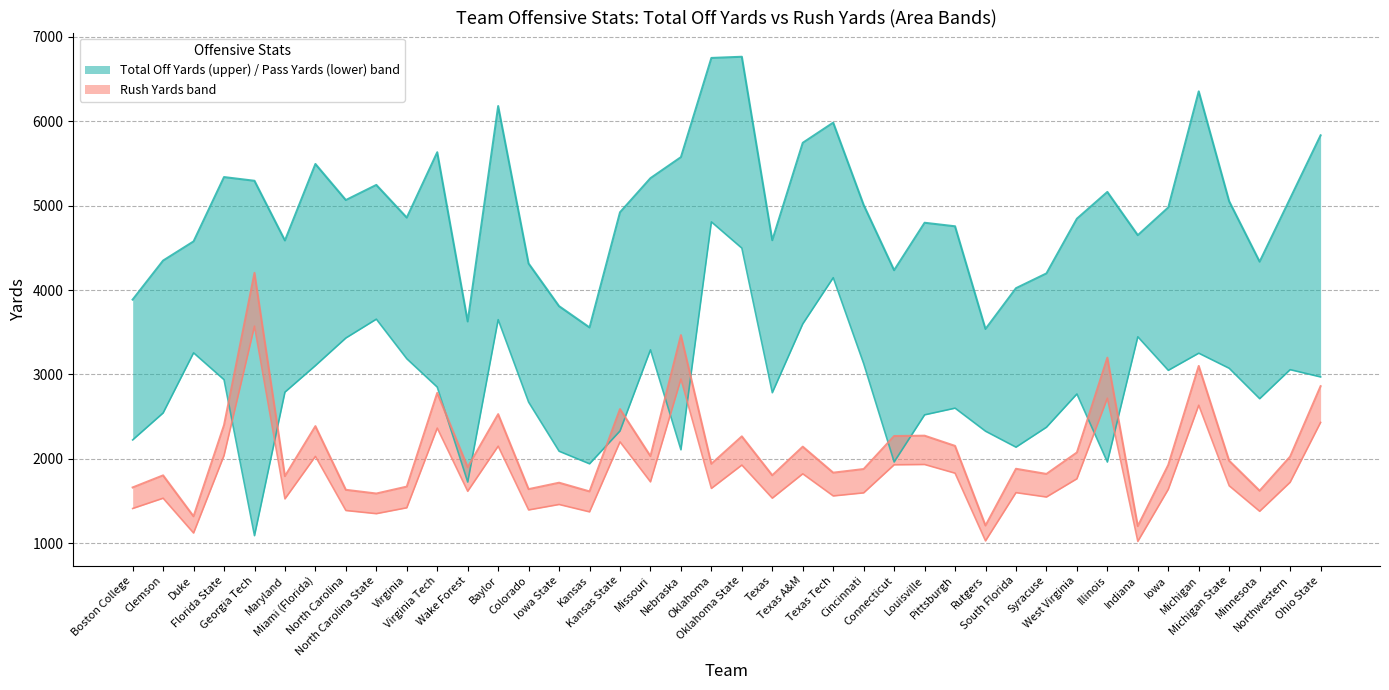

At which category does Pass Yards reach its first local valley?

Georgia Tech